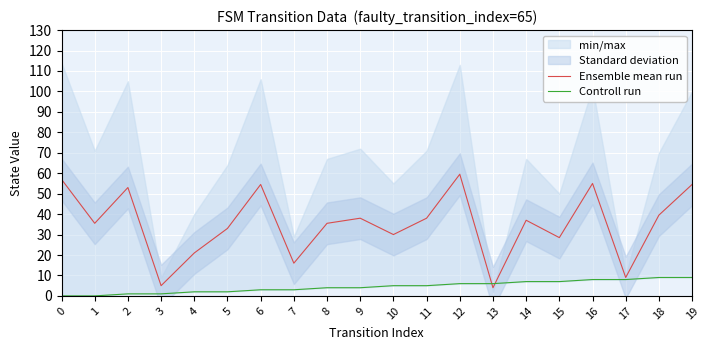

Is the value of Controll run at 19 greater than the value of Ensemble mean run at 3?

Yes